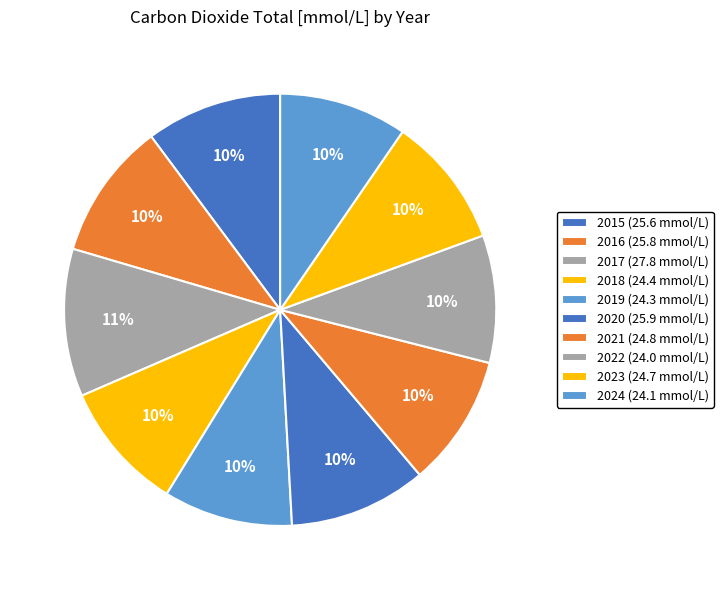

How many slices are in this pie chart?

10